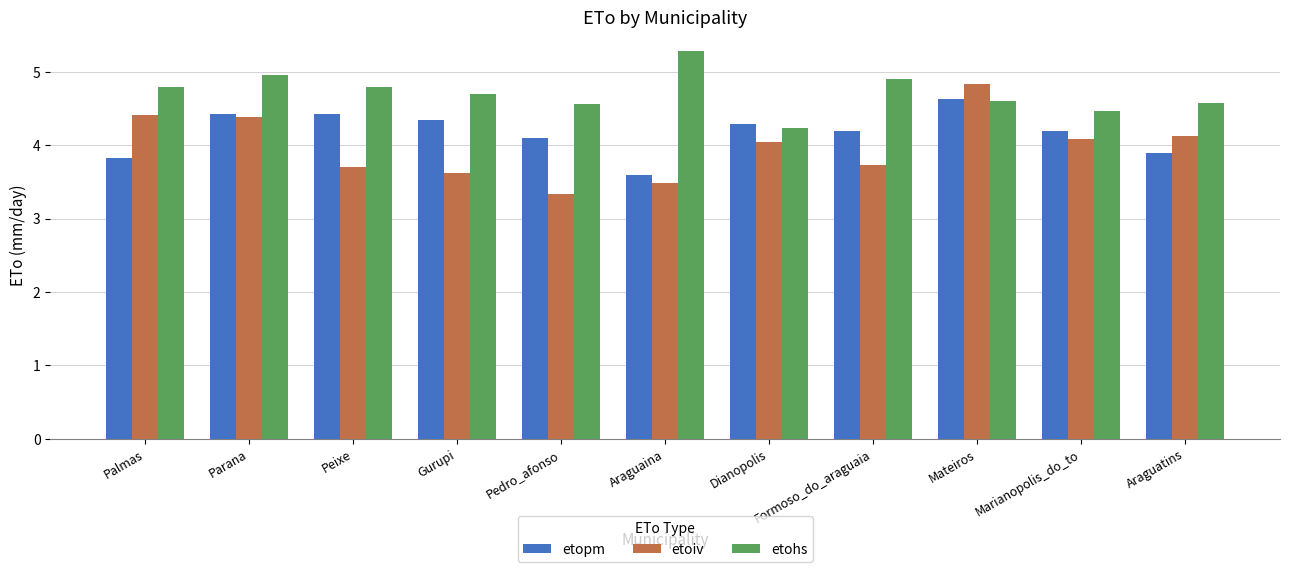

Rank the series by their average value, from highest to lowest.

etohs, etopm, etoiv